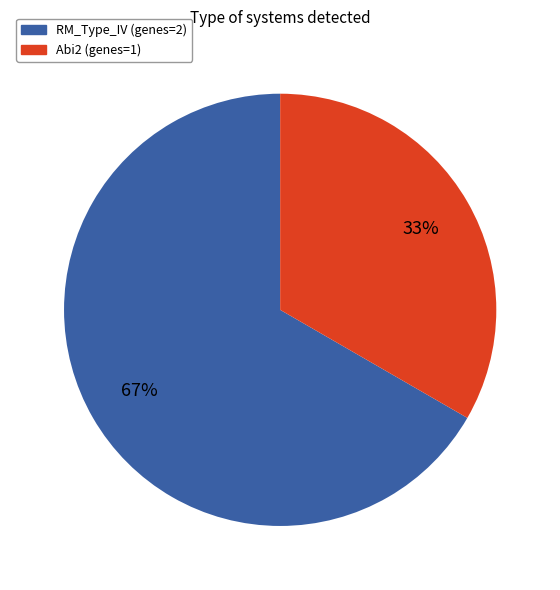

To the nearest percent, what is the average slice percentage?

50%